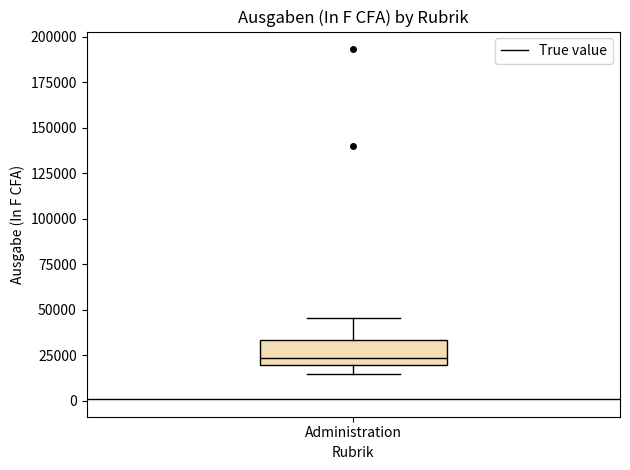

Where does the median line of the box for Administration sit on the y-axis? The values are not printed on the chart, so give them approximately, as read against the axis.

25000